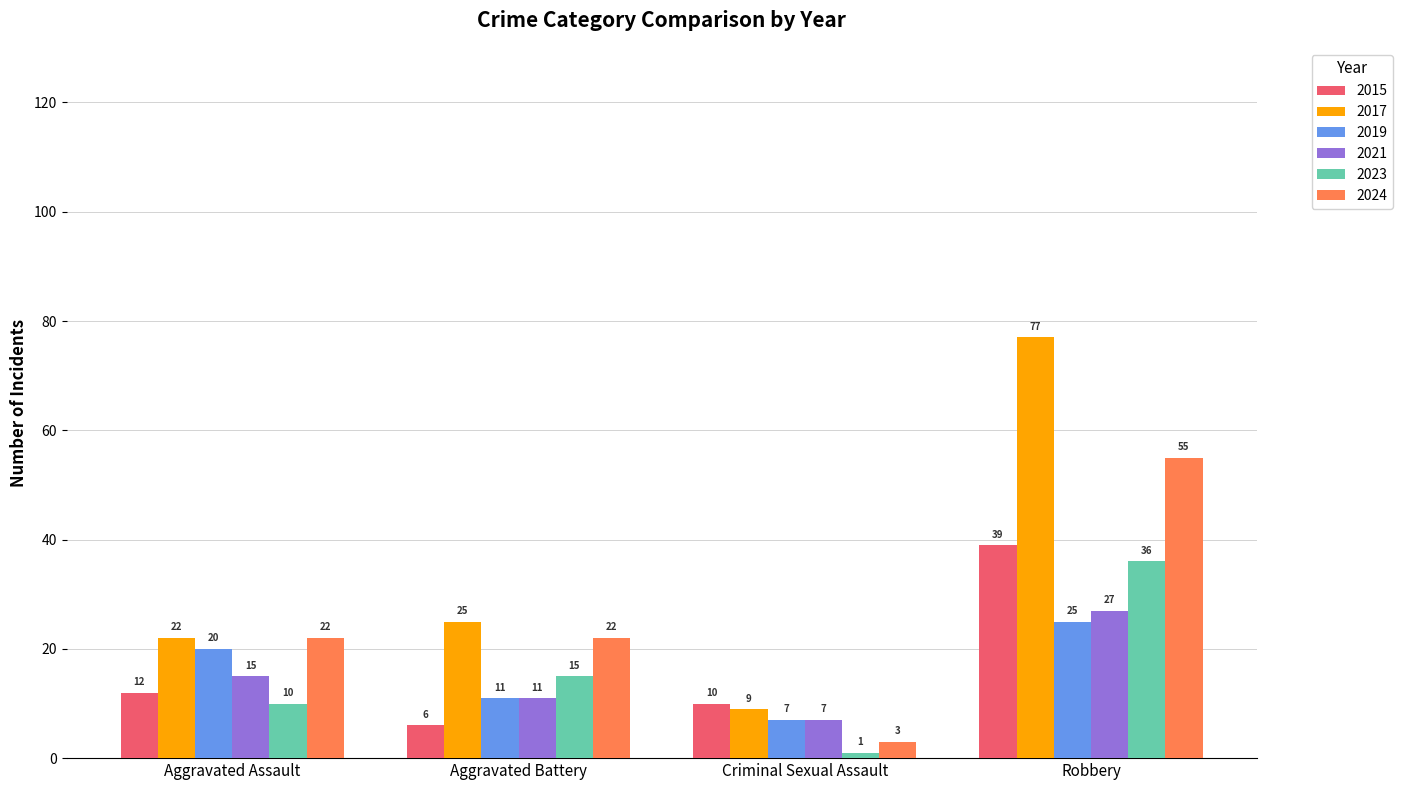

Is it true that 2024 equals 7 at Aggravated Assault?

False